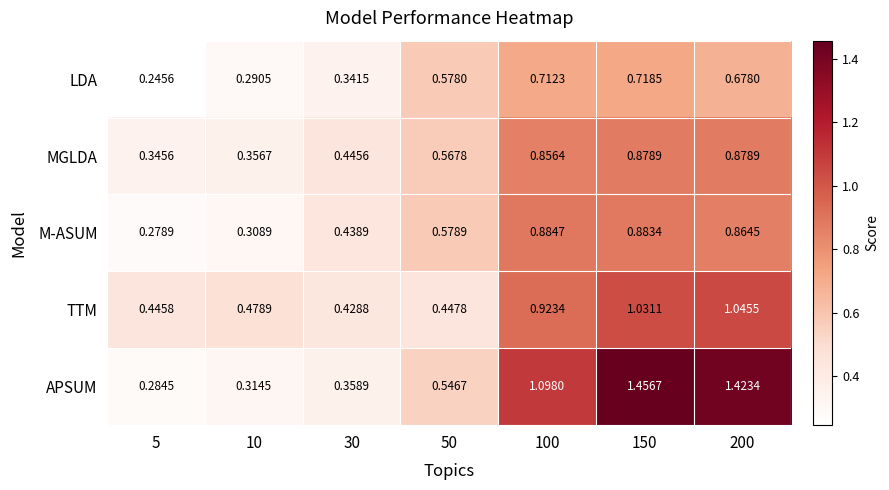

At 10, list the series in order from largest to smallest.

TTM, MGLDA, APSUM, M-ASUM, LDA